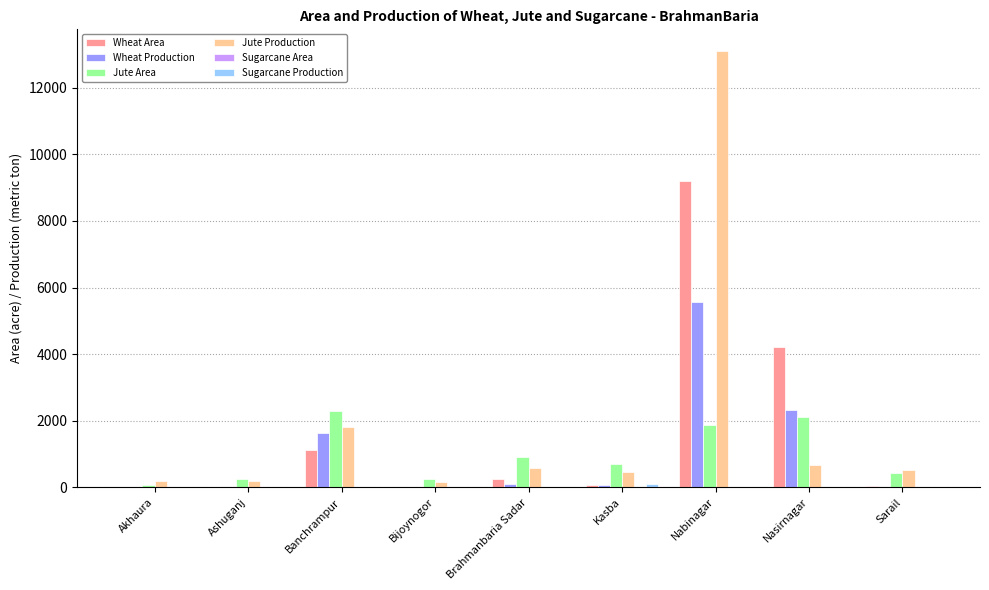

What is the sum of the Jute Area values at Akhaura and Ashuganj?

308.0